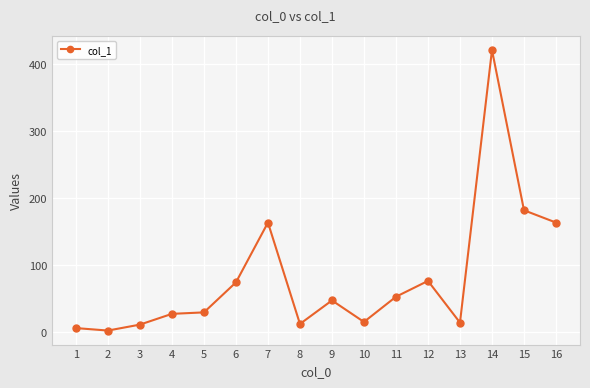

True or false: the data has more than 1 interior local peaks.

True